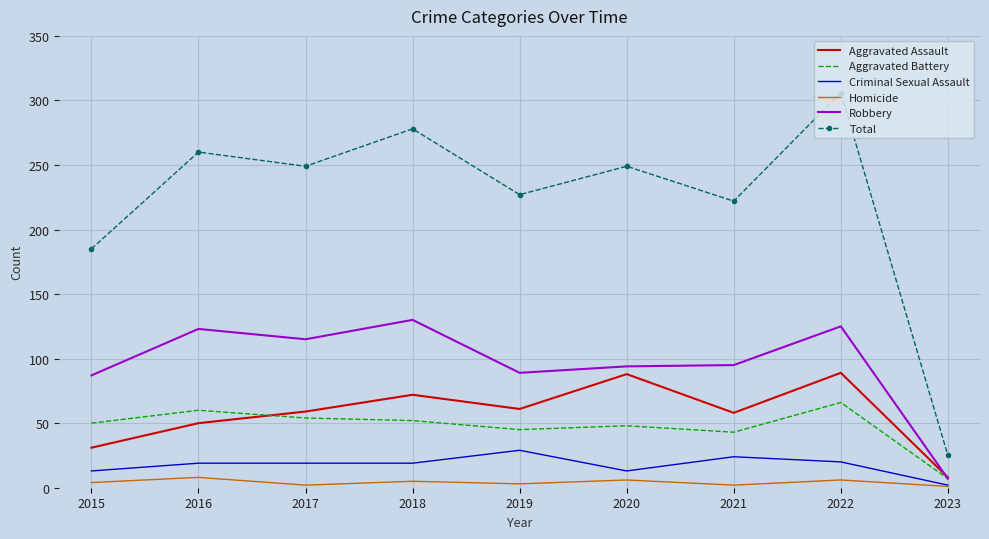

List the series in order of their peak value, lowest first.

Homicide, Criminal Sexual Assault, Aggravated Battery, Aggravated Assault, Robbery, Total